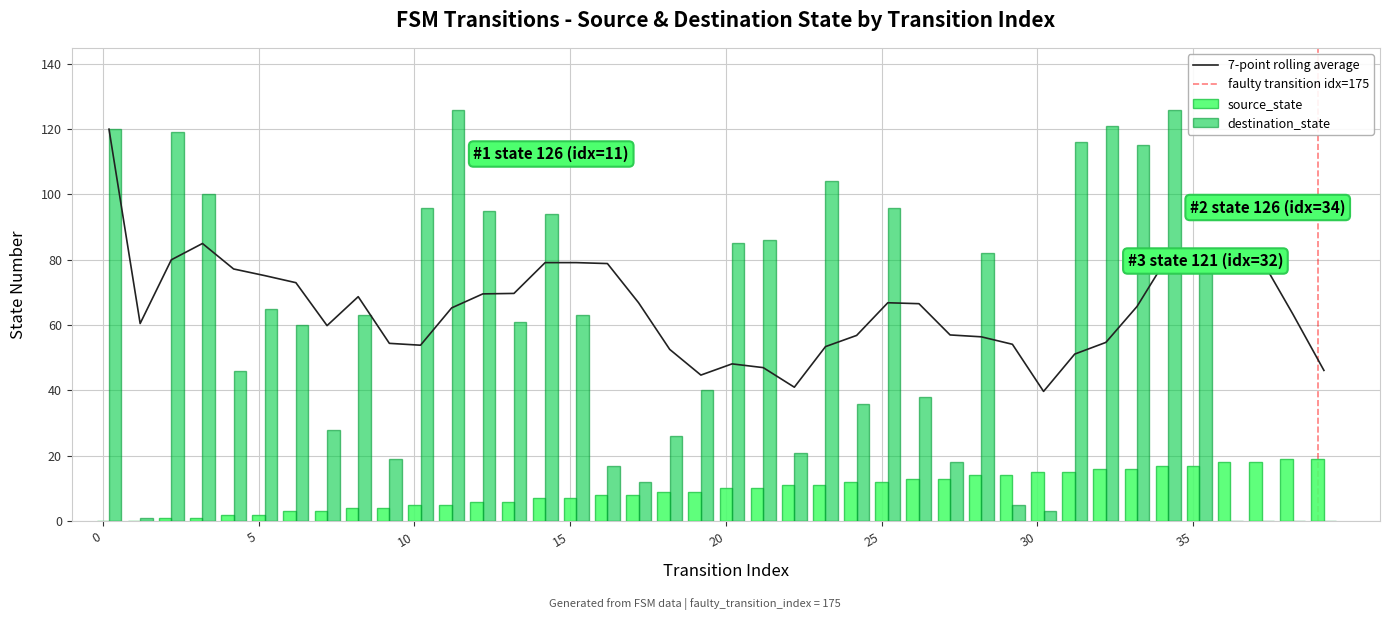

What is the maximum value for destination_state?

126